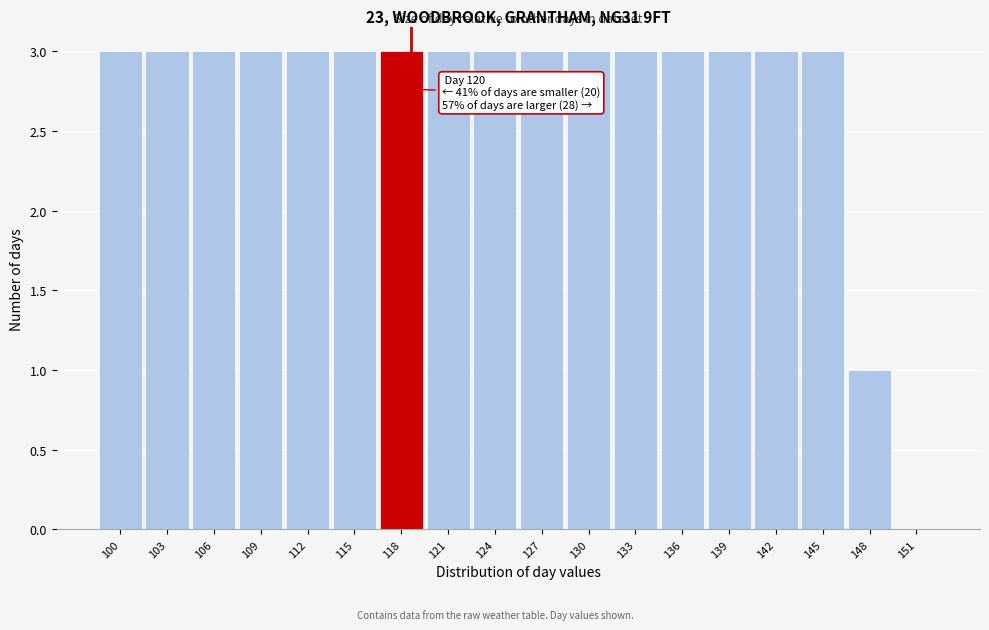

Reading right to left, extract all data points from this chart.

151=0	148=1	145=3	142=3	139=3	136=3	133=3	130=3	127=3	124=3	121=3	118=3	115=3	112=3	109=3	106=3	103=3	100=3